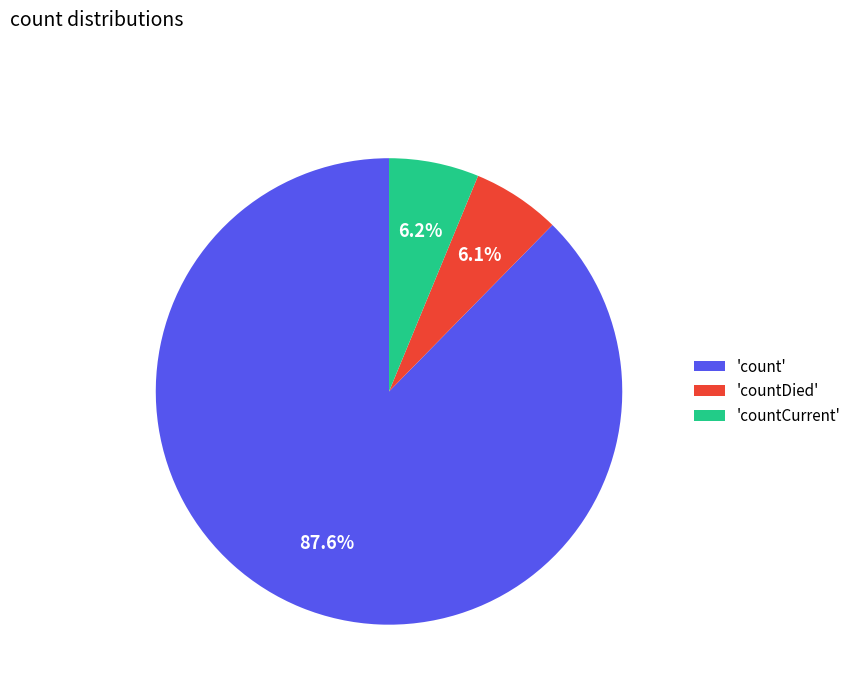

Combined, do 'count' and 'countDied' account for over 50%?

Yes